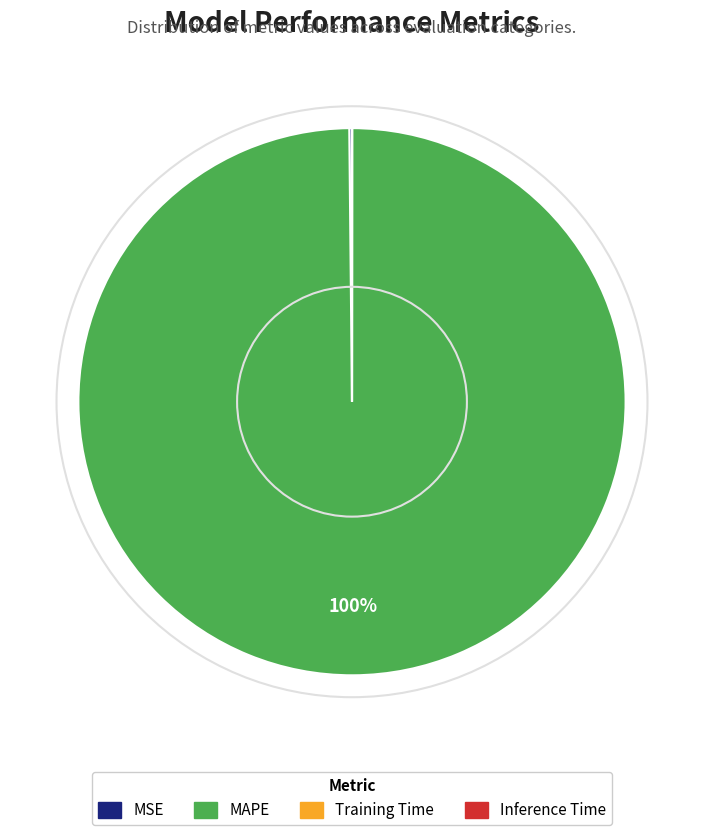

Is MAPE the majority of the pie?

Yes